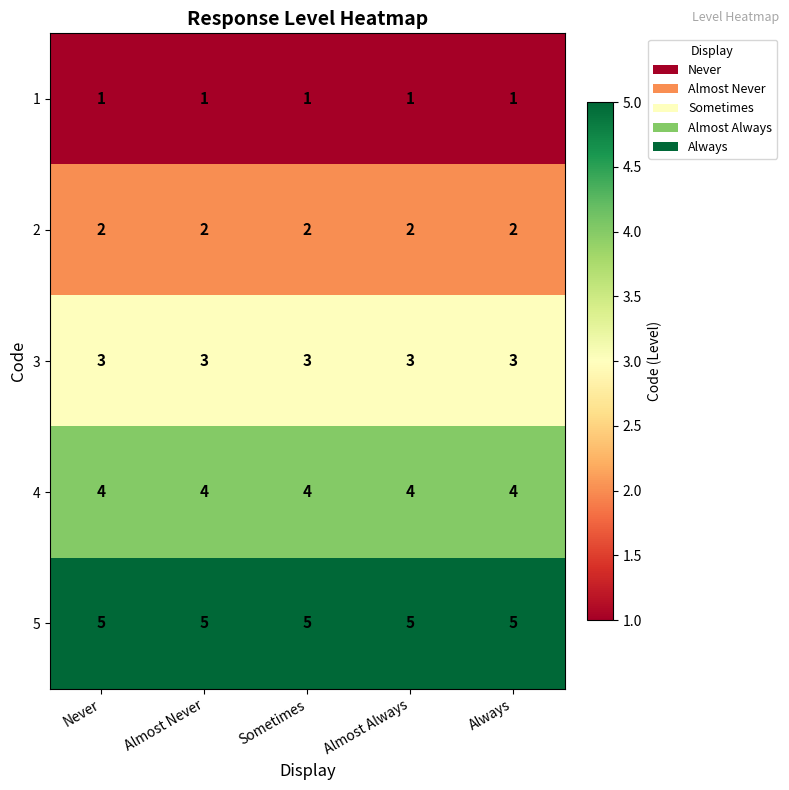

List the series in order of their peak value, lowest first.

1, 2, 3, 4, 5